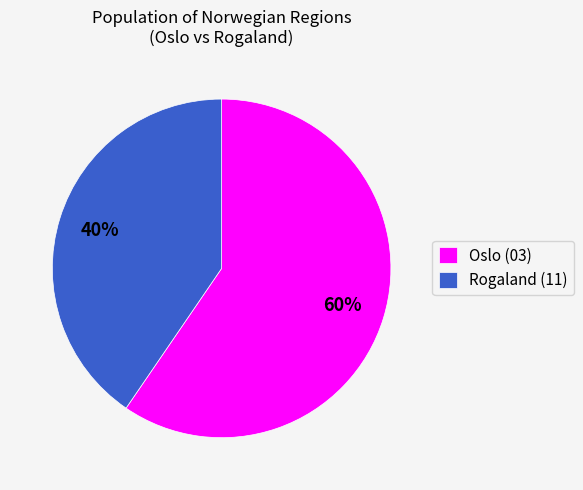

To the nearest percent, what is the average slice percentage?

50%